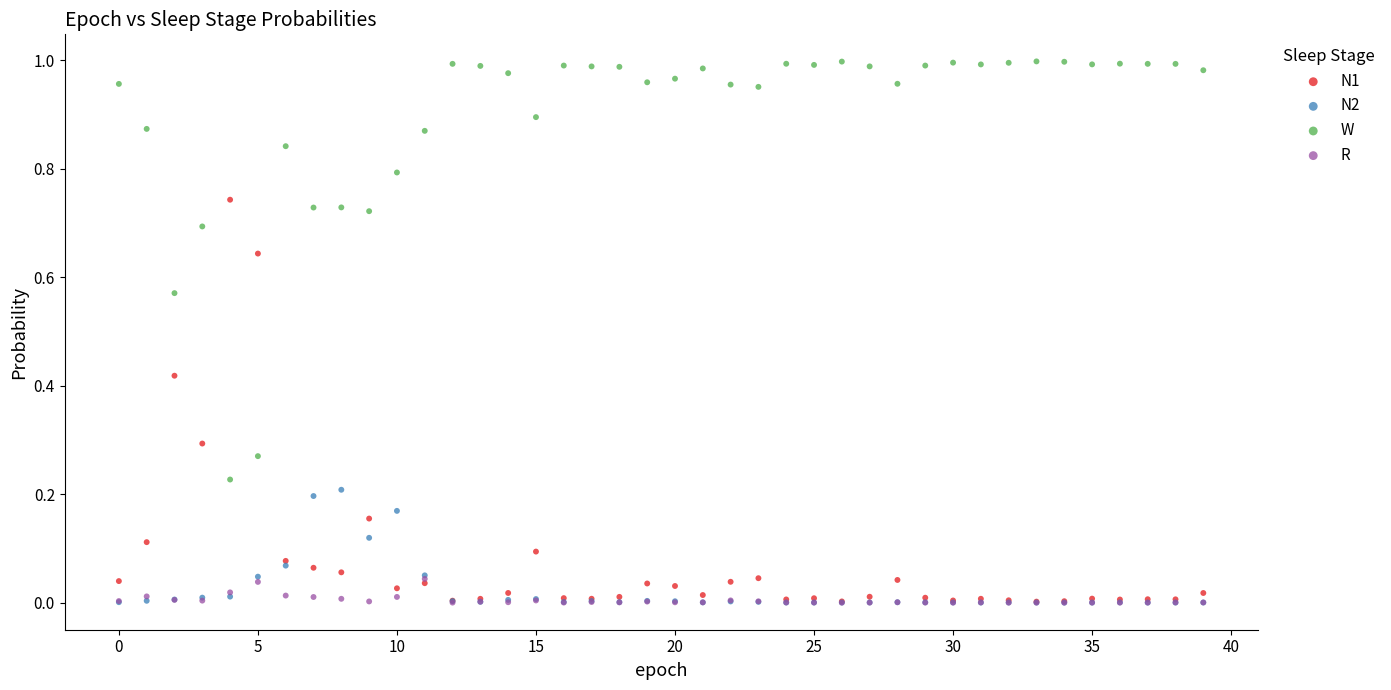

What are all the series names shown in the legend?

N1, N2, W, R